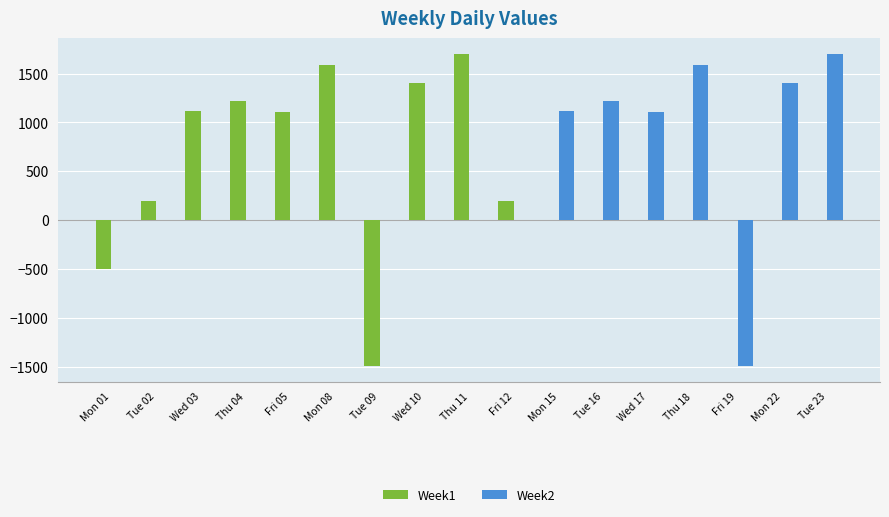

How many categories are shown in the chart?

17